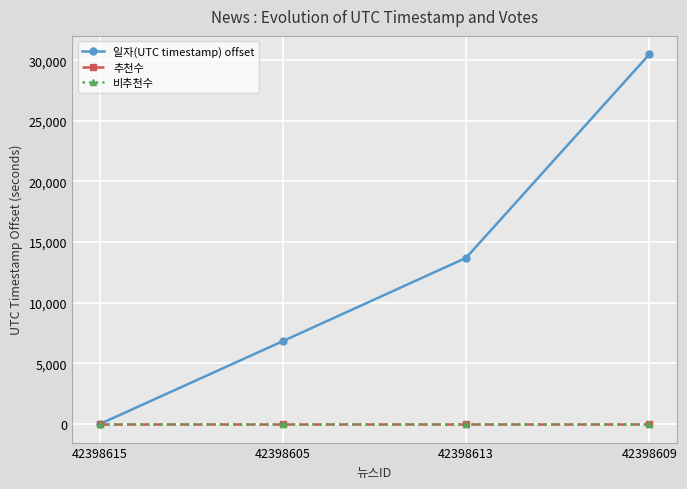

List the labels in order of 추천수 value, smallest first.

42398615, 42398605, 42398613, 42398609